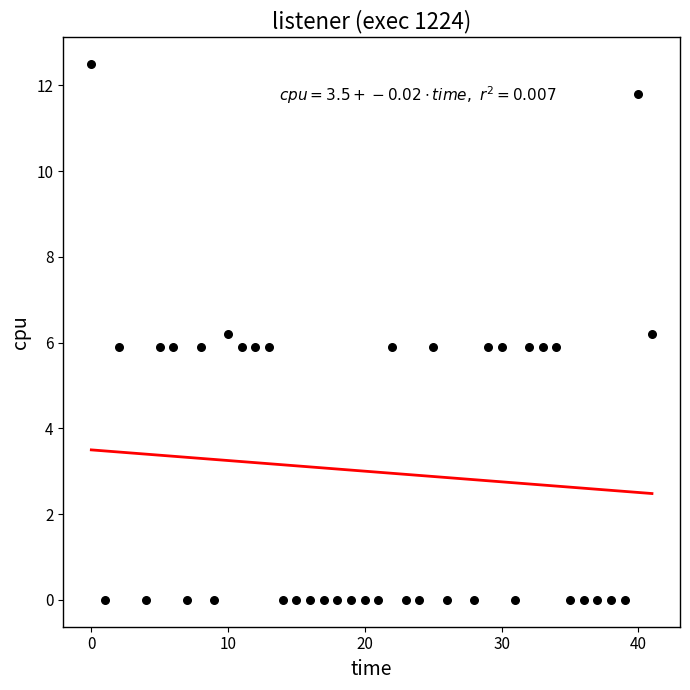

What is the range of Y values (max minus min)?

12.5